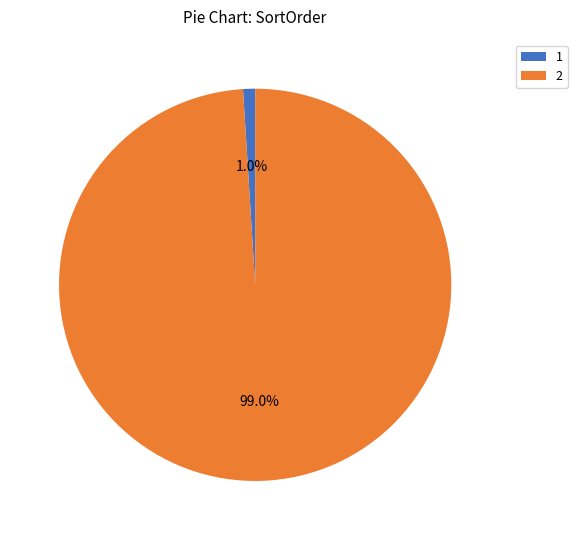

What is the total percentage of 1 and 2?

100.0%